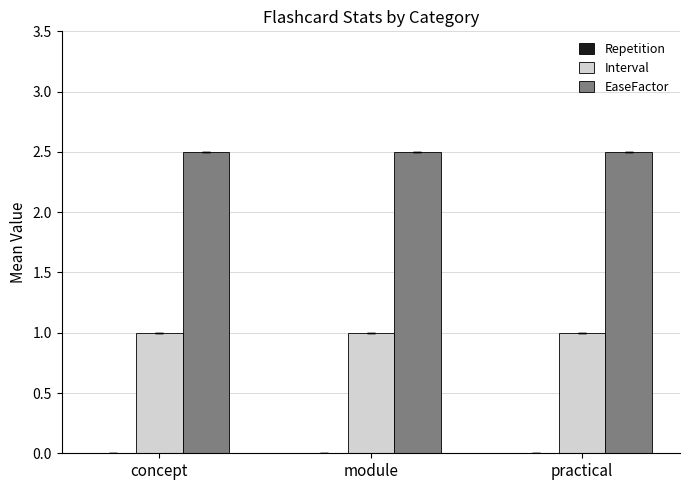

What is the approximate value of Interval at practical?

1.0